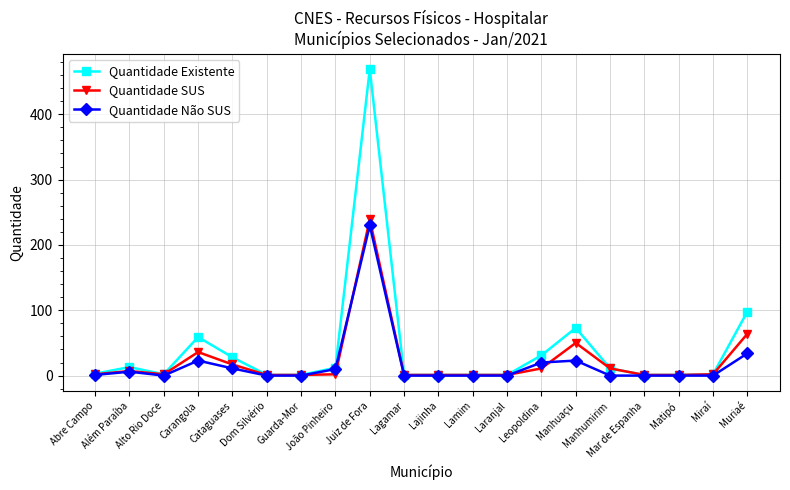

What is the highest value of the Quantidade Não SUS series?

230